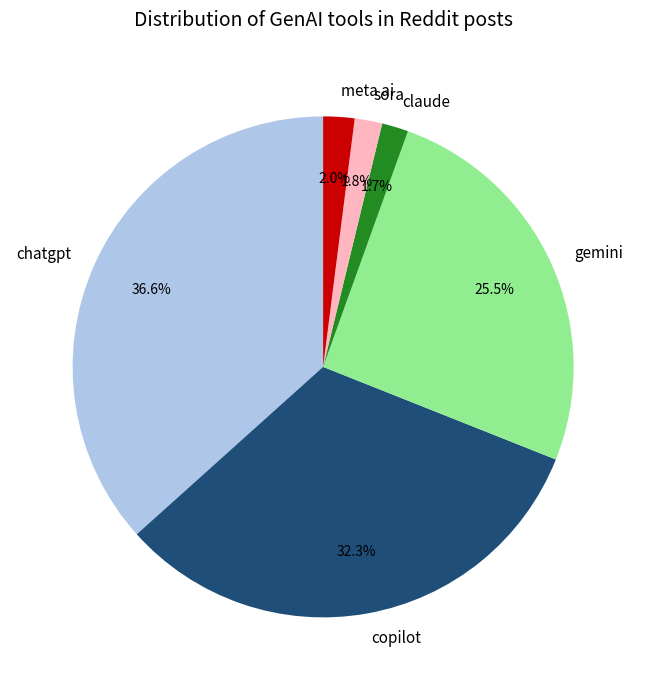

Which has a higher value, claude or copilot?

copilot